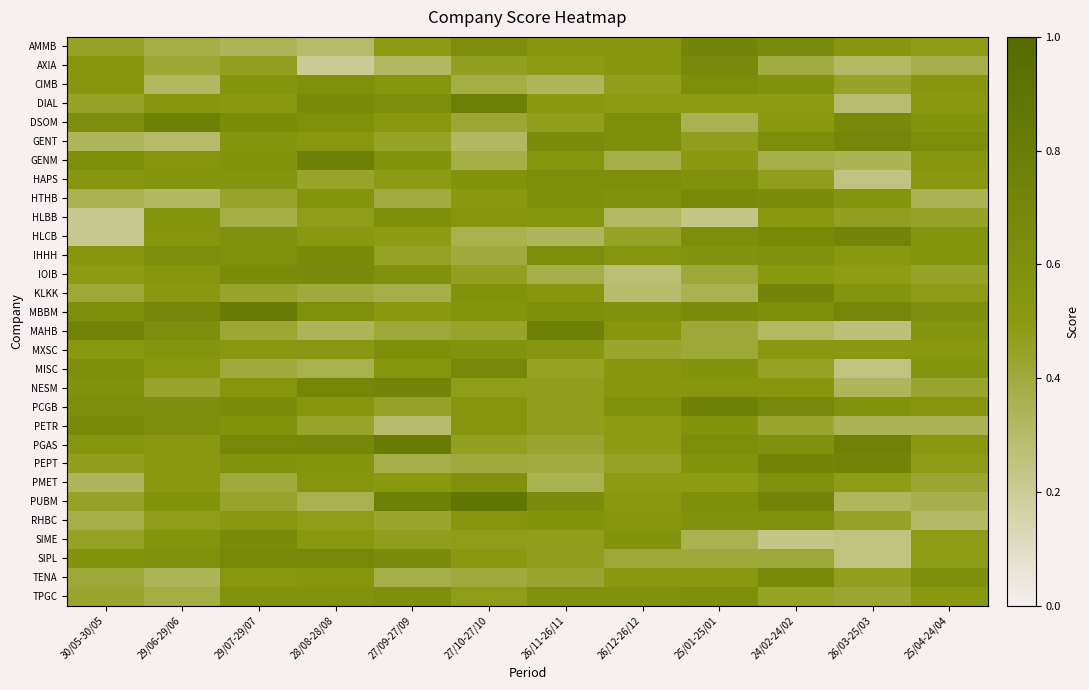

At which category is the sum across all series the highest?

29/07-29/07